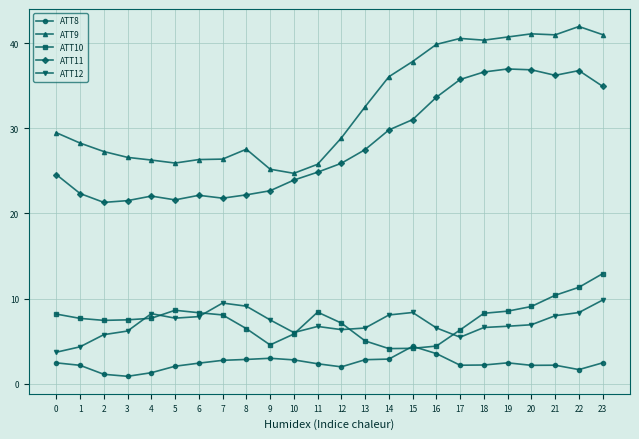

At how many categories does at least one series exceed 27?

16